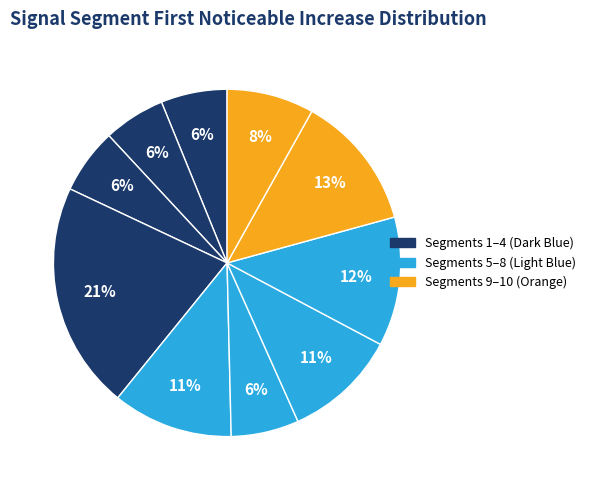

How many slices are in this pie chart?

10